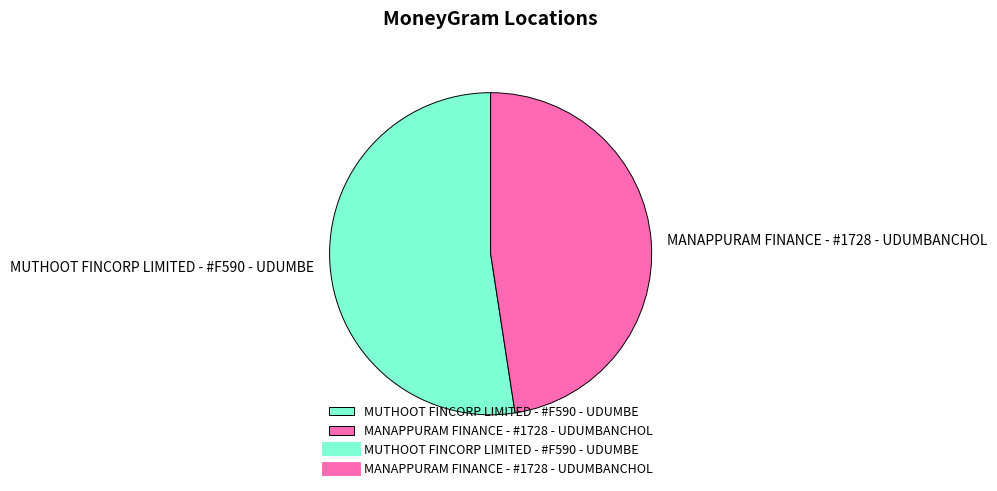

Which slice is the largest?

MUTHOOT FINCORP LIMITED - #F590 - UDUMBE